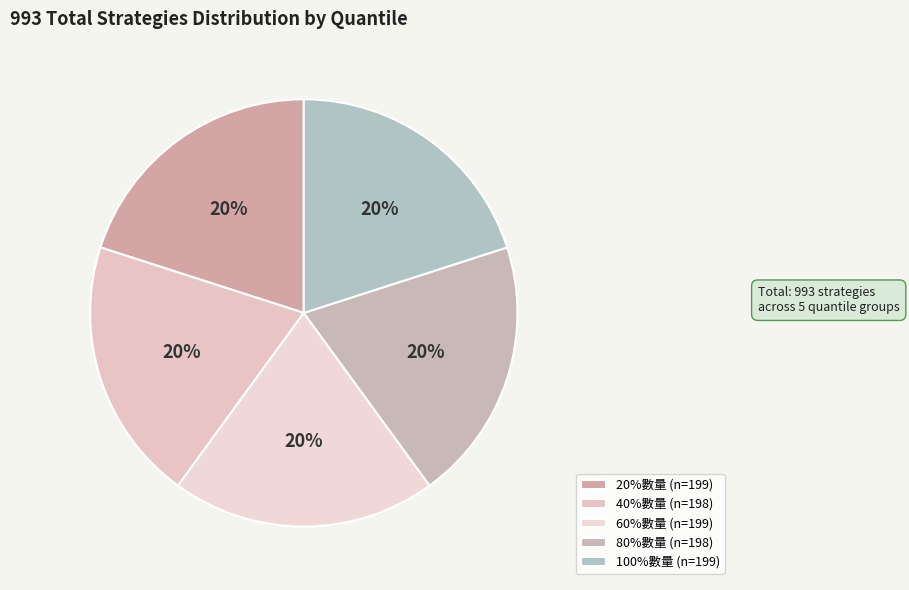

What is the total percentage of 60%數量 and 40%數量?

40.0%